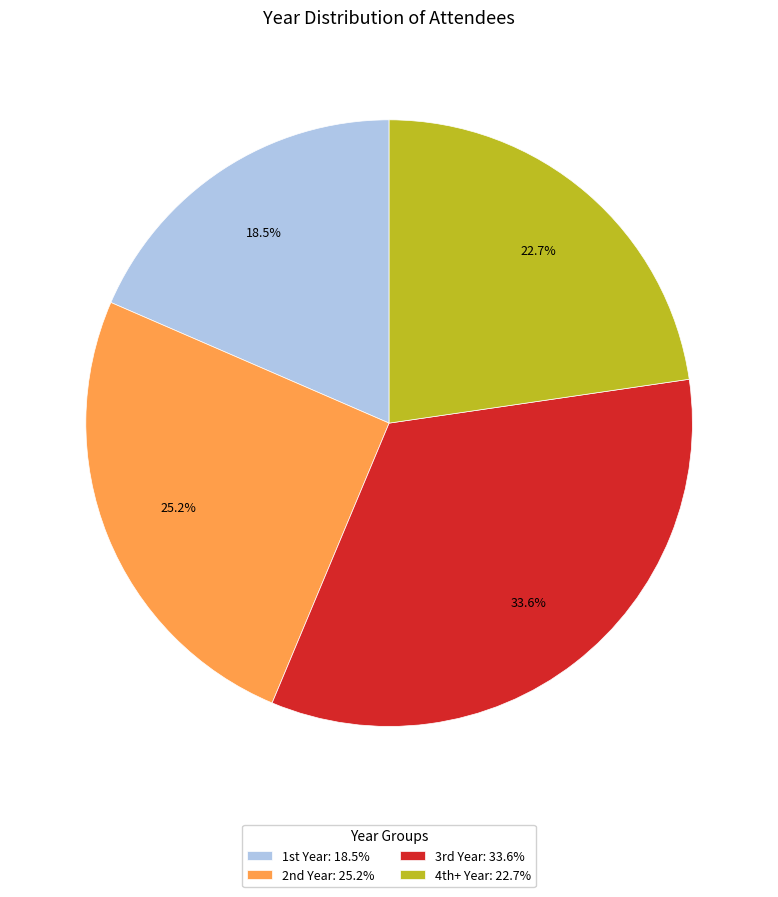

How many segments does this pie chart have?

4